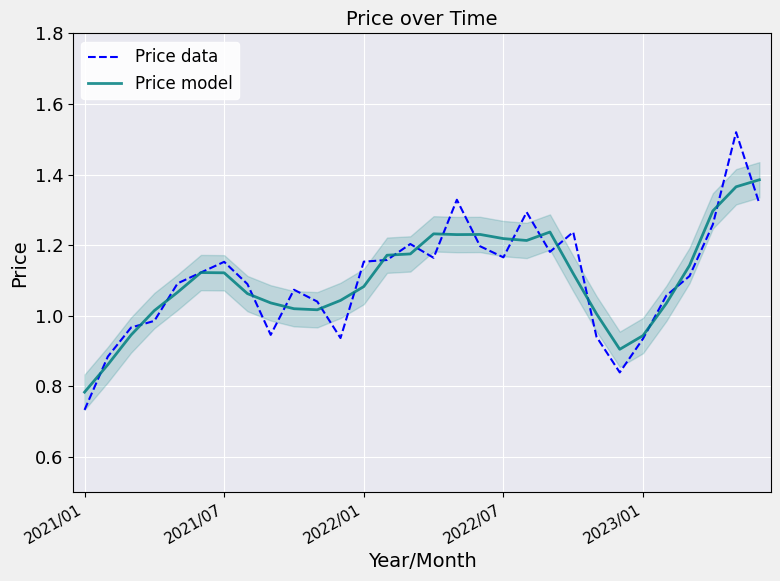

Read the Price model value at 2021/01.

0.8